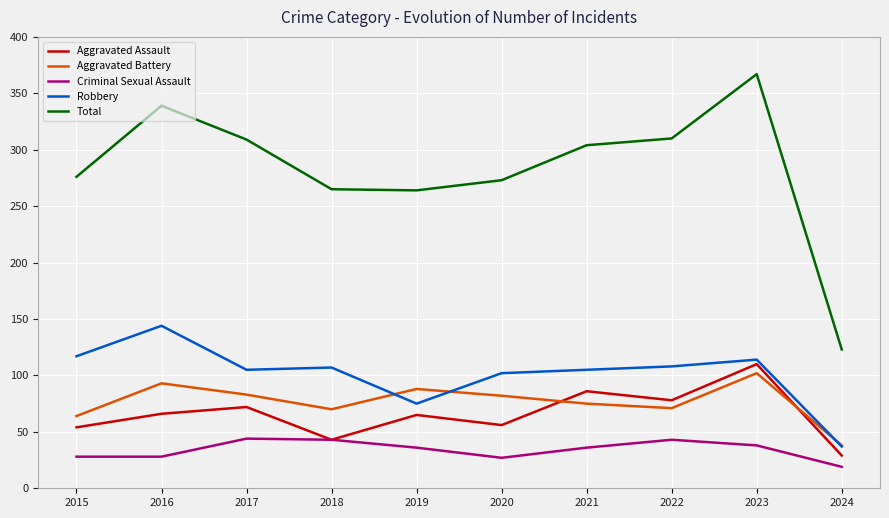

What is the difference between the maximum and minimum values in the Total series?

244